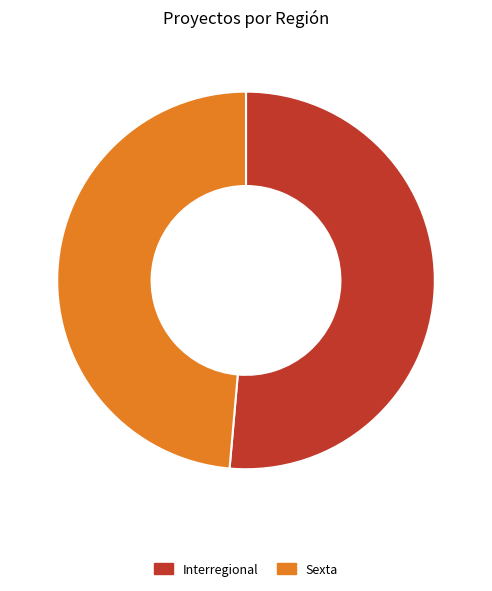

Approximately how many times larger is the value at Interregional compared to Sexta?

1.1